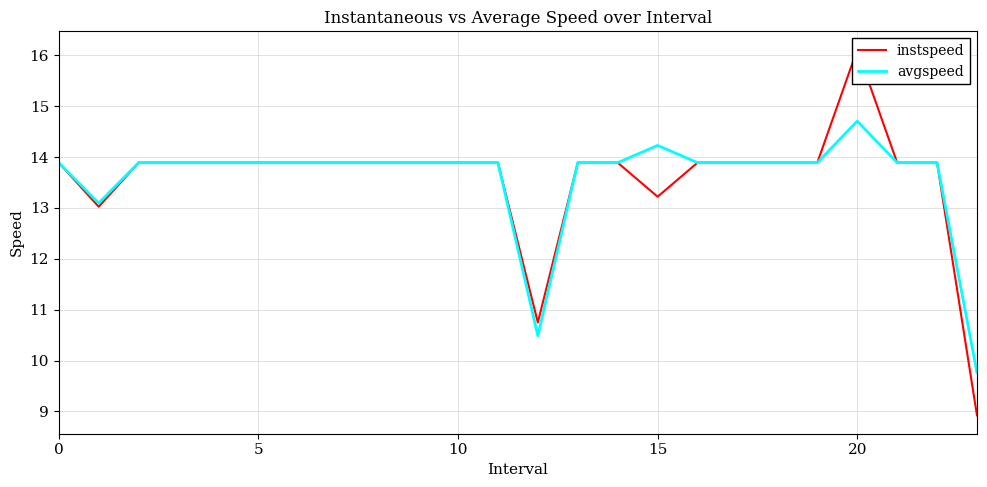

True or false: instspeed has a value of 13.9 at 19.

True